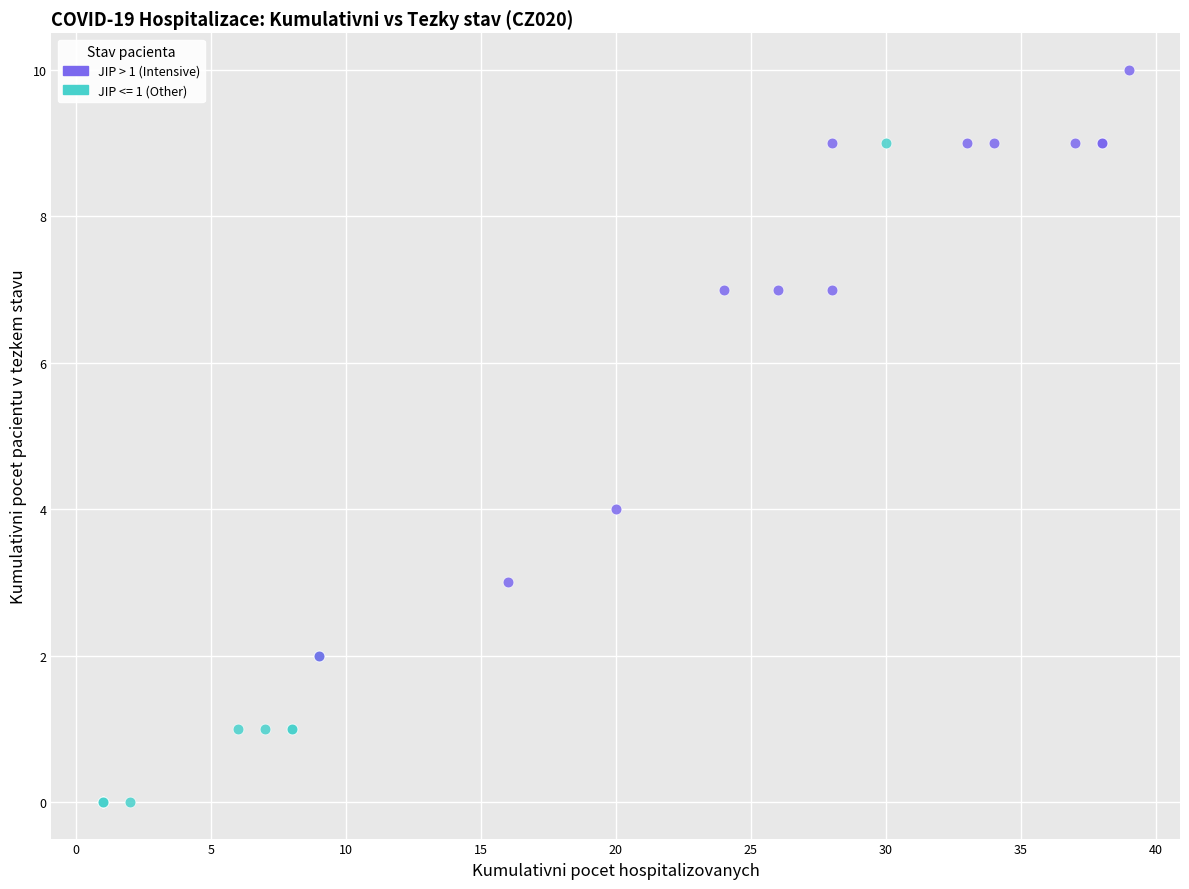

Which series contains the highest Y value?

JIP > 1 (Intensive)